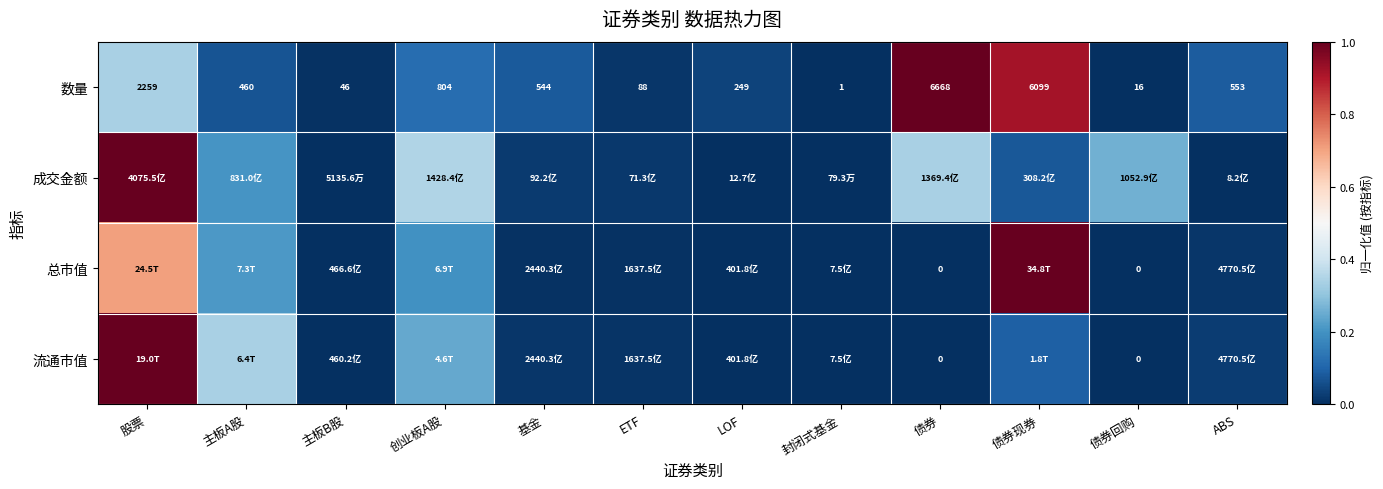

At which category is the sum across all series the highest?

股票